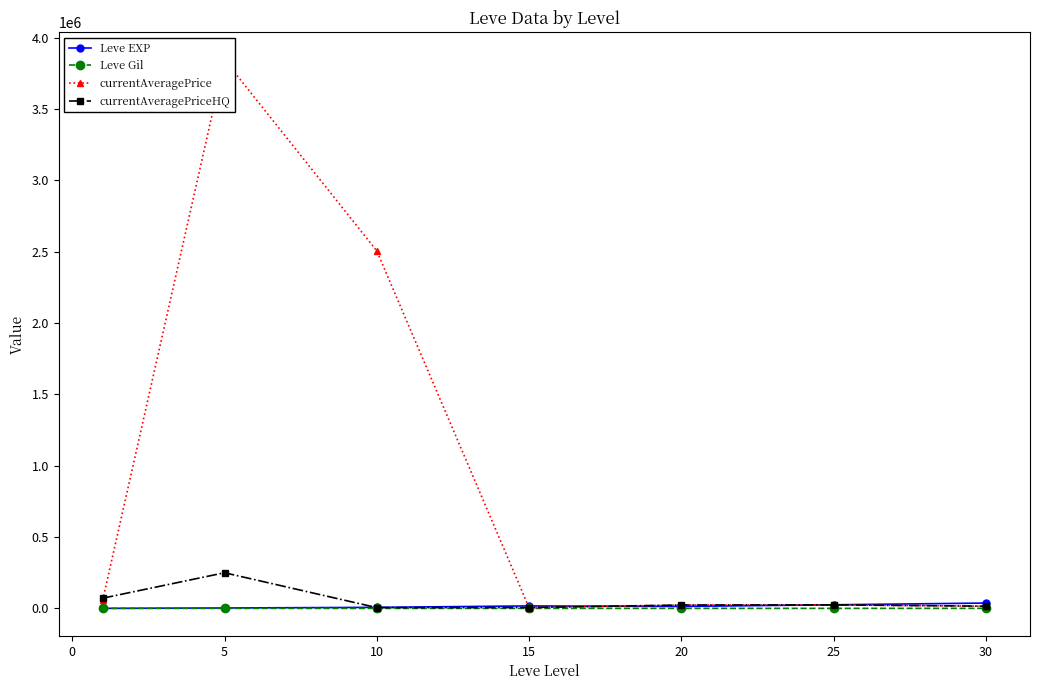

True or false: Leve Gil and Leve EXP intersect in this chart.

False